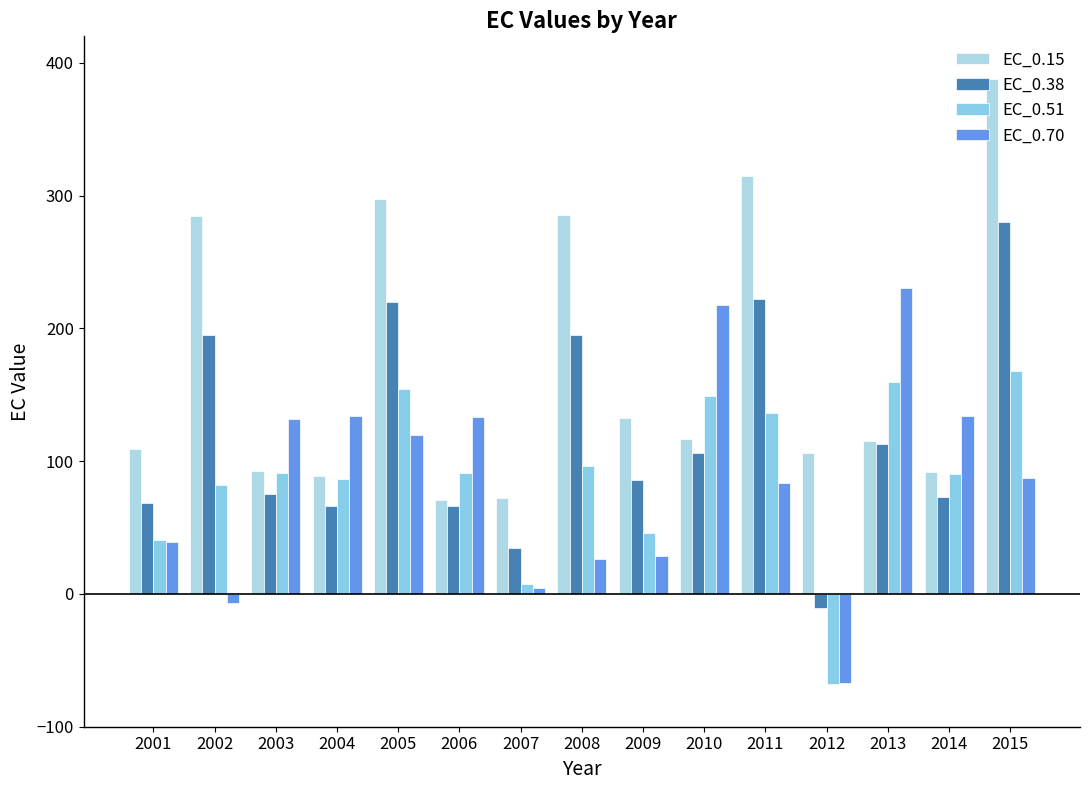

What is the difference between the maximum and minimum values in the EC_0.38 series?

291.1